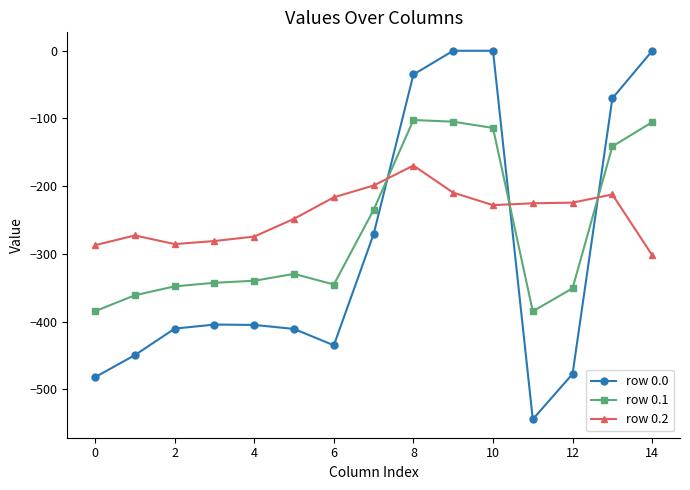

After their last crossing, which series has the higher values: row 0.2 or row 0.0?

row 0.0